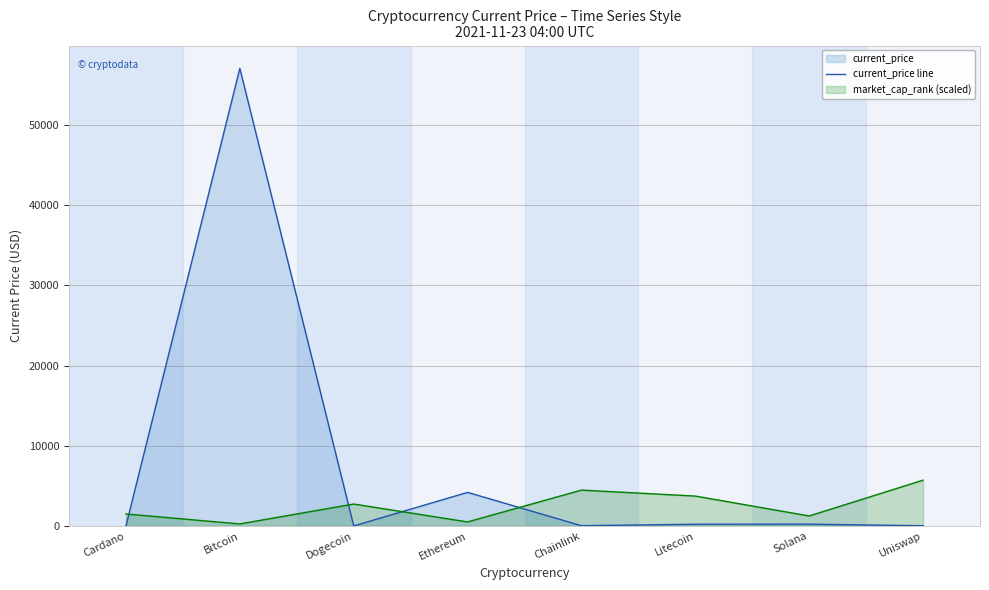

What is the value of the 7th point from the left?

220.3